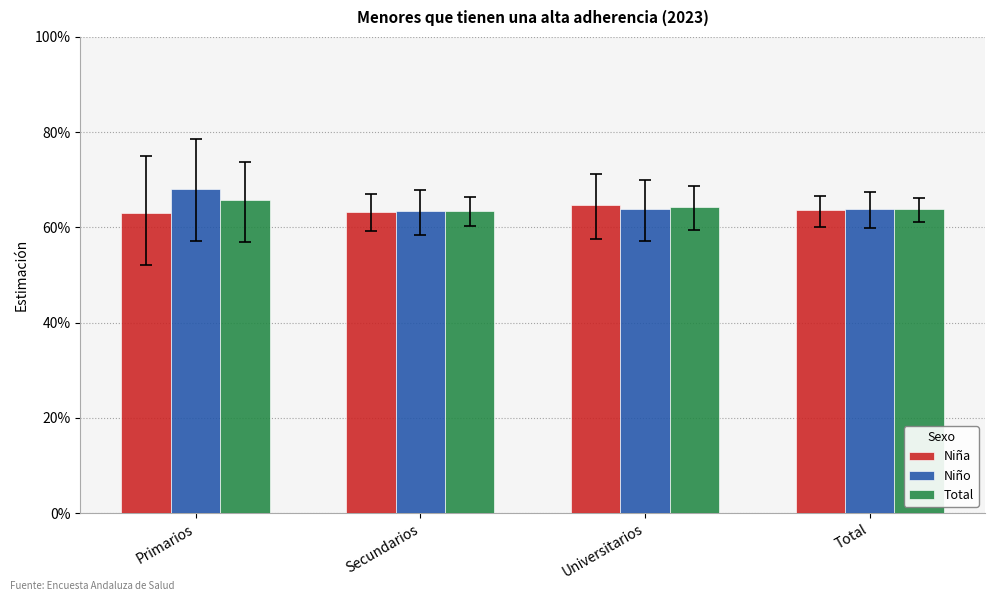

The Niño series shows 0.9 at Secundarios. True or false?

False